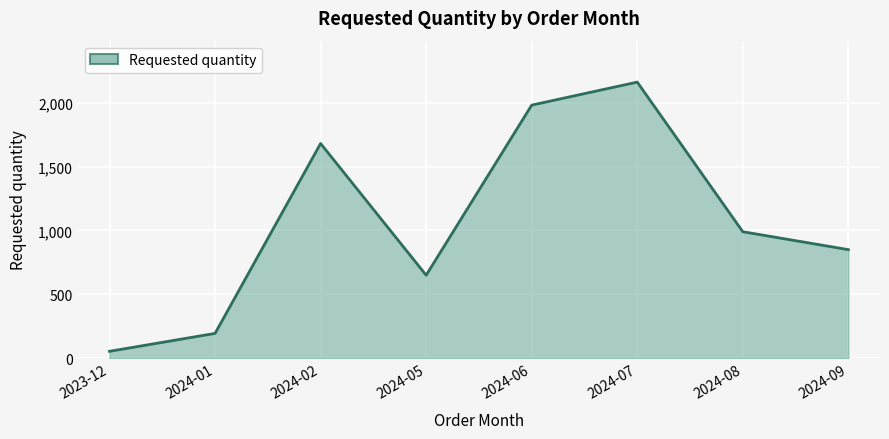

Where is the data nearest to the value 1107?

2024-08